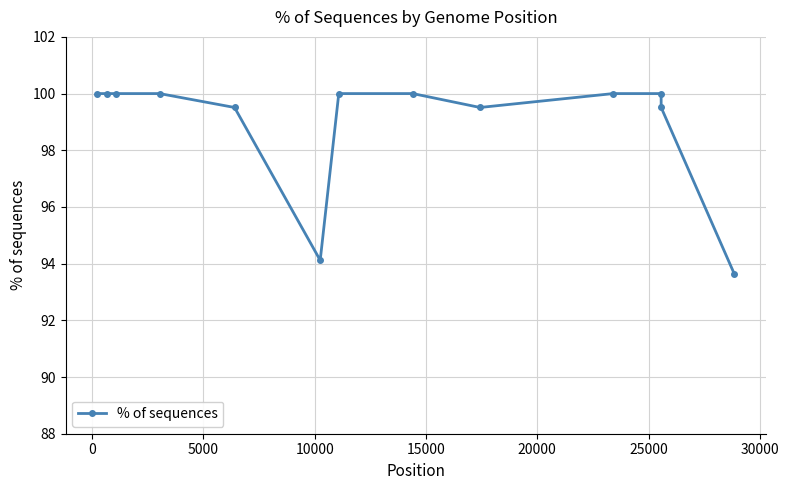

Reading left to right, what are all the values shown in this chart?

100.0	100.0	100.0	100.0	99.5	94.1	100.0	100.0	99.5	100.0	100.0	99.5	93.6